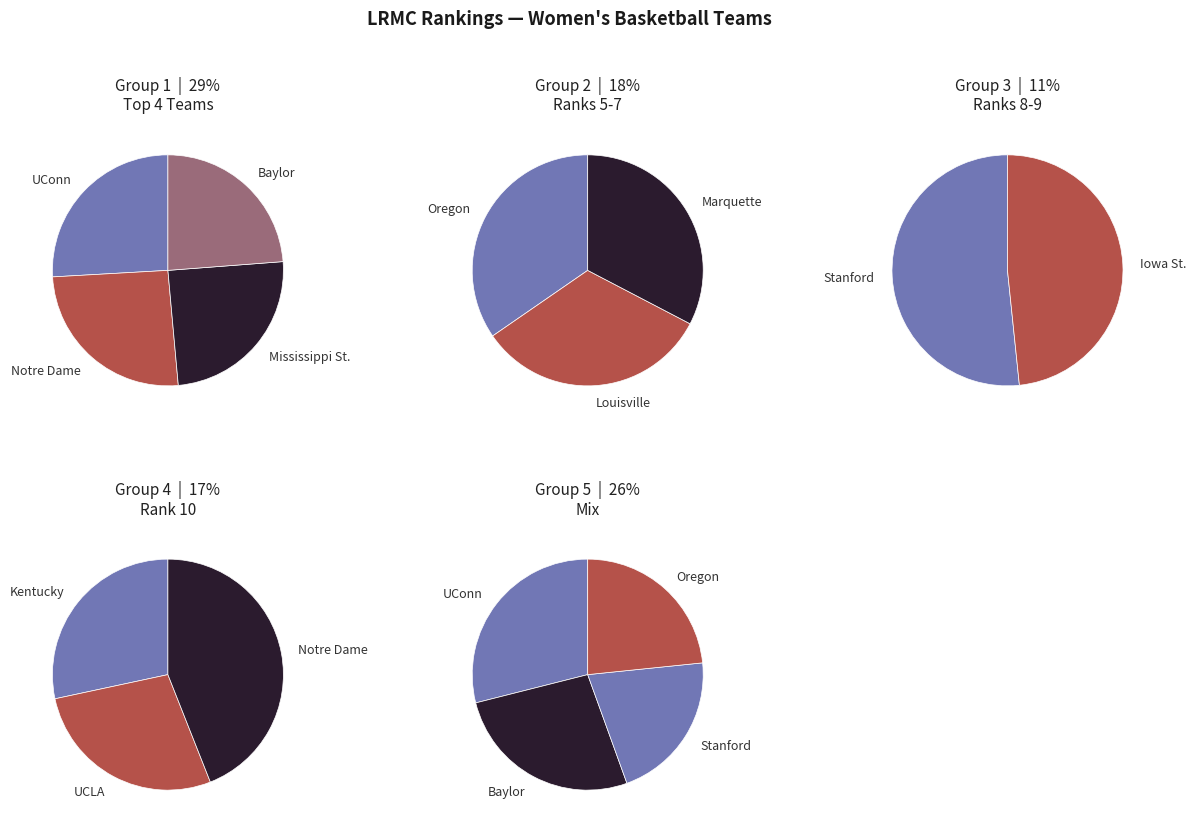

Which slice is the largest?

UConn